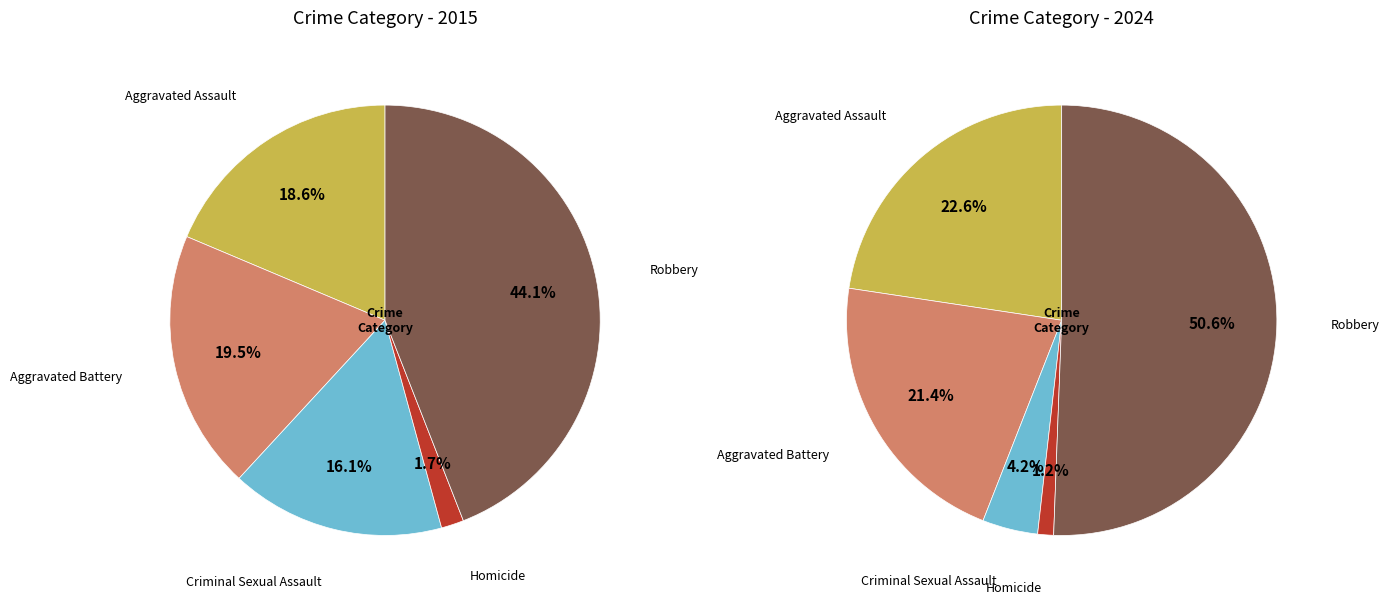

Rank the series at 4 from lowest to highest value.

values_2015, values_2024